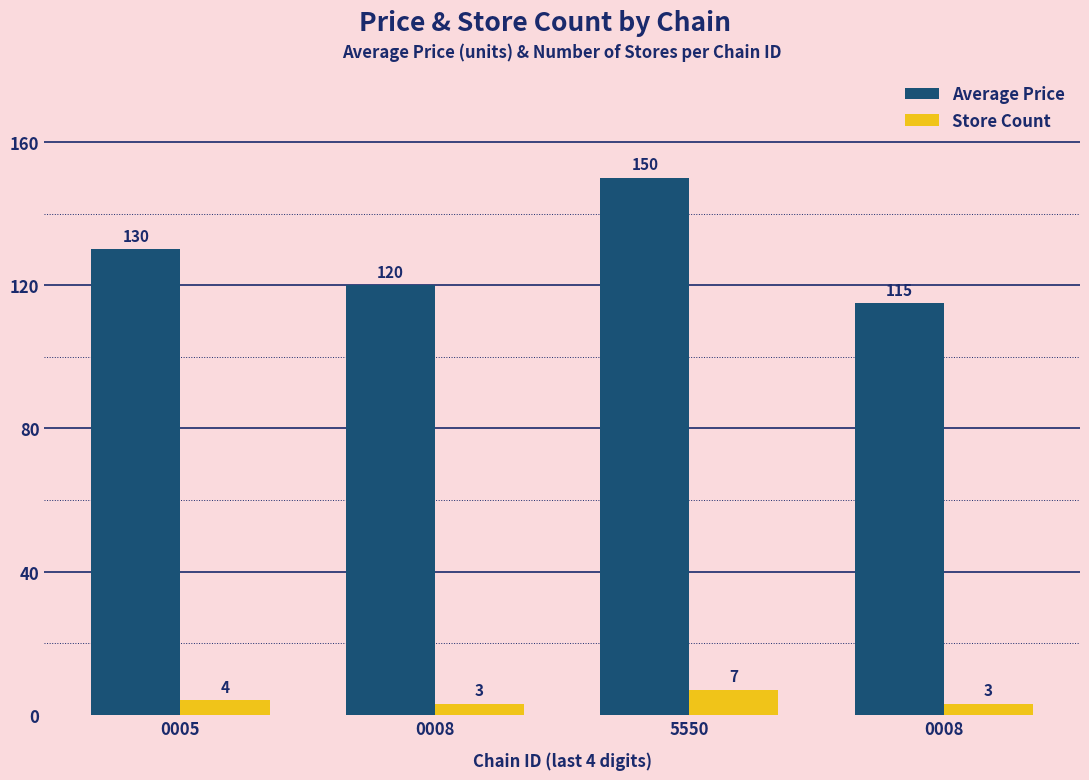

Which category has the highest value in the Average Price series?

5550